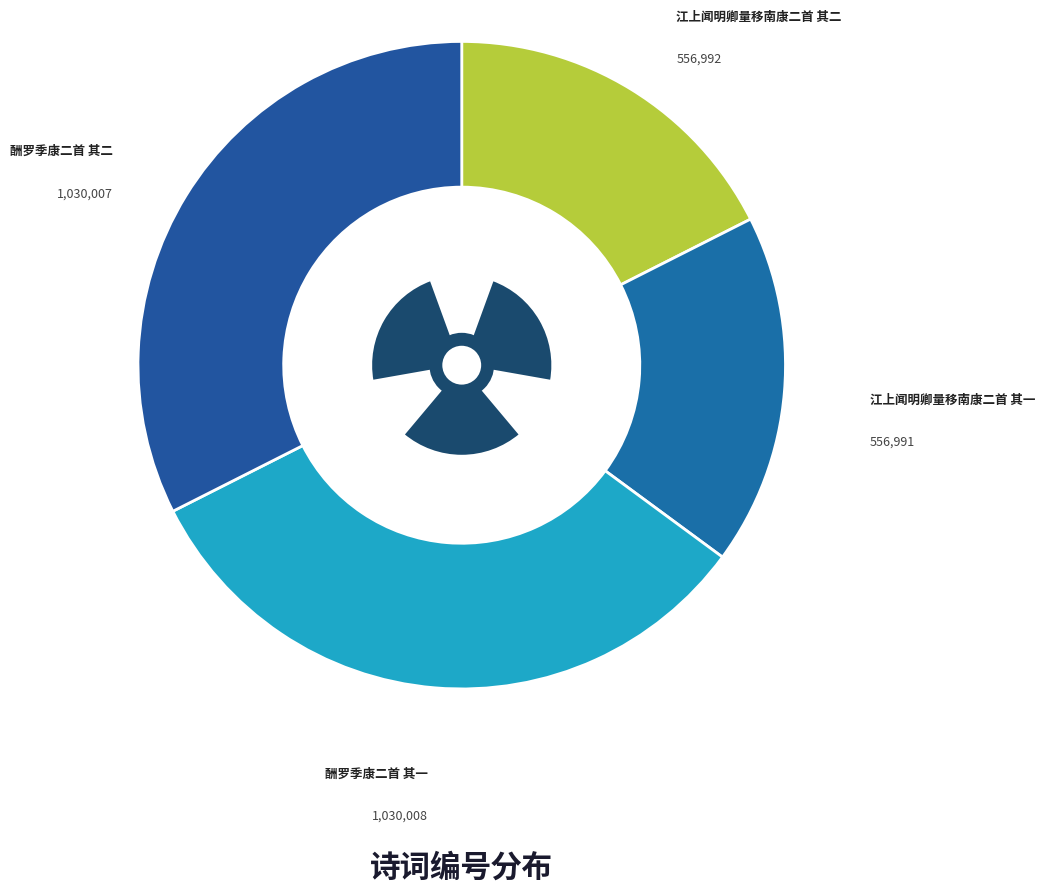

What is the smallest slice in the pie chart?

江上闻明卿量移南康二首 其一